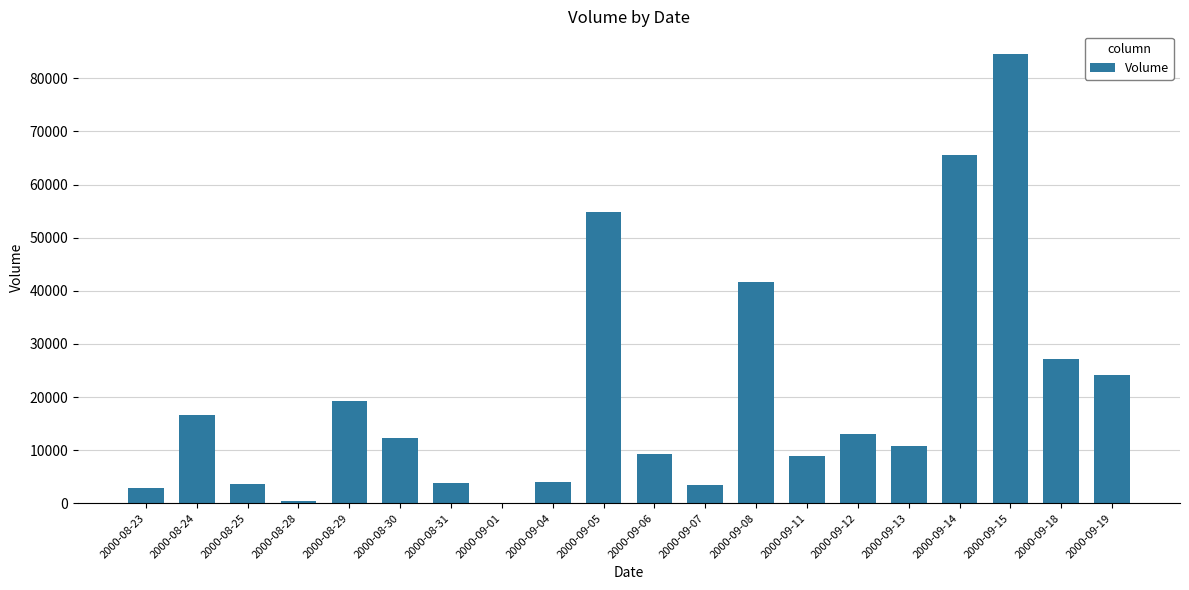

How many values are above zero?

19